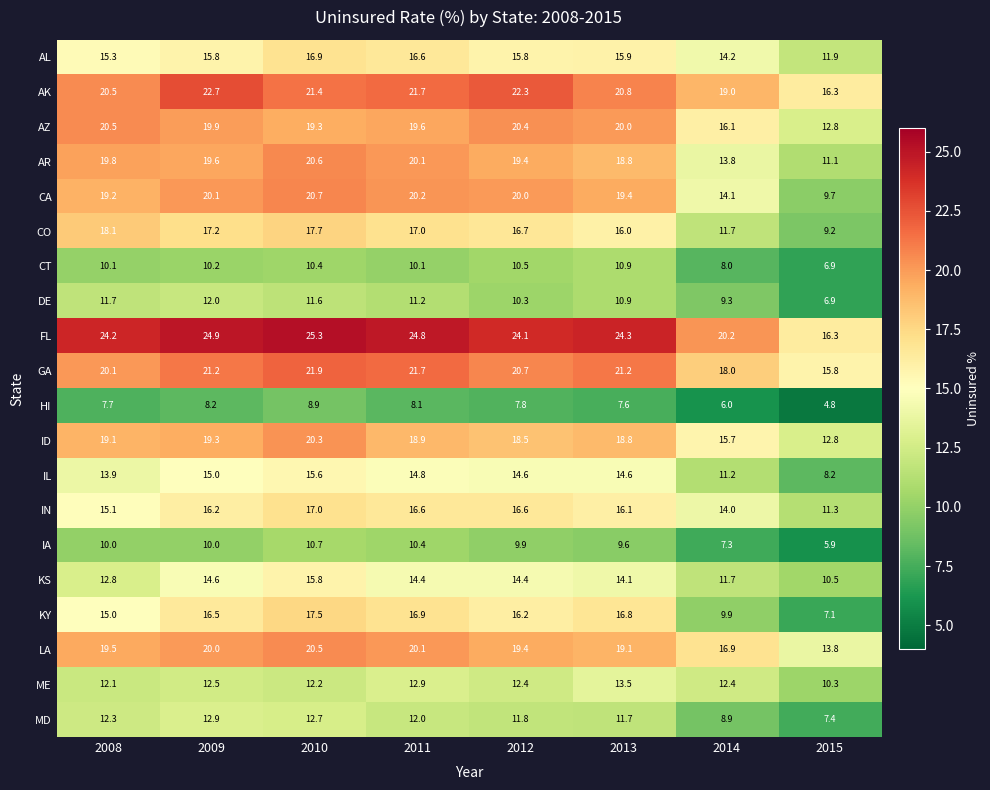

How many distinct data groups are displayed?

20